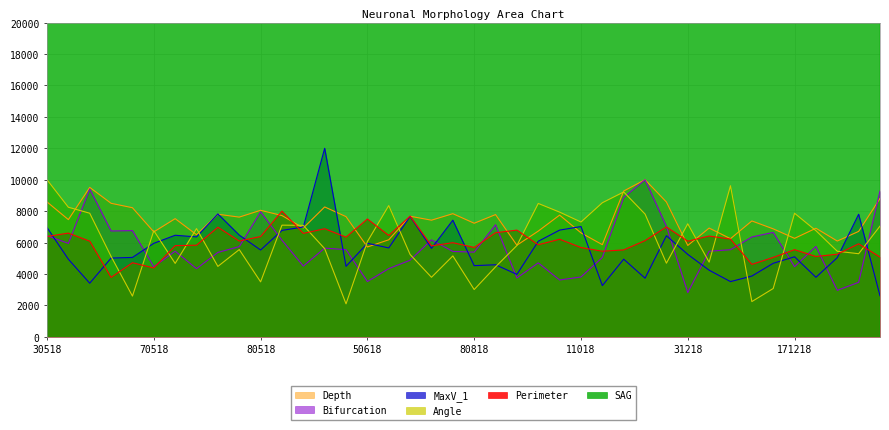

Rank the series at 30518 from highest to lowest value.

SAG, Angle, Depth, MaxV_1, Bifurcation, Perimeter